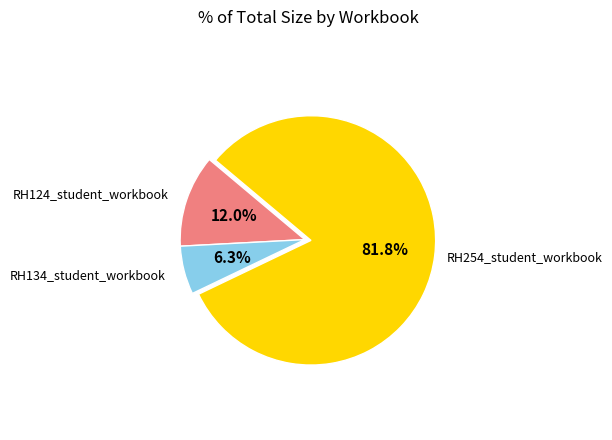

Is there a majority slice in this chart?

Yes